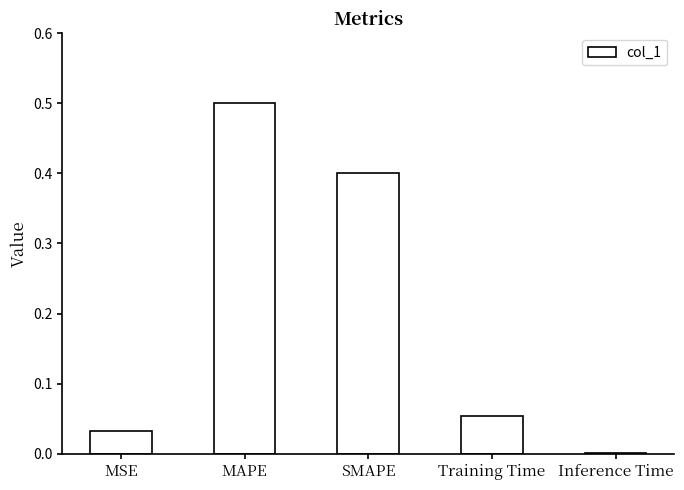

What is the sum of all values?

1.0